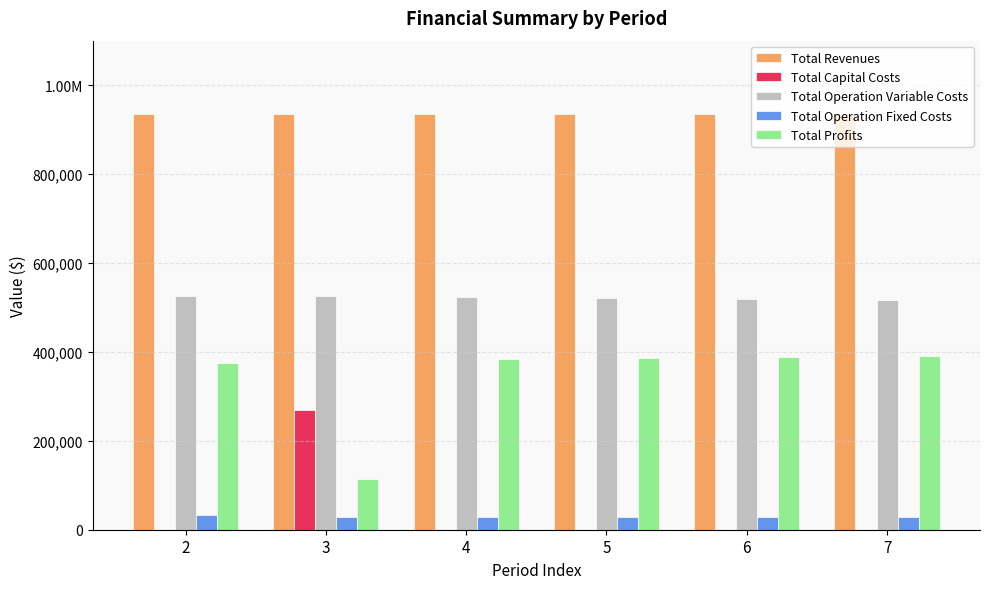

What are all the series names shown in the legend?

Total Revenues, Total Capital Costs, Total Operation Variable Costs, Total Operation Fixed Costs, Total Profits